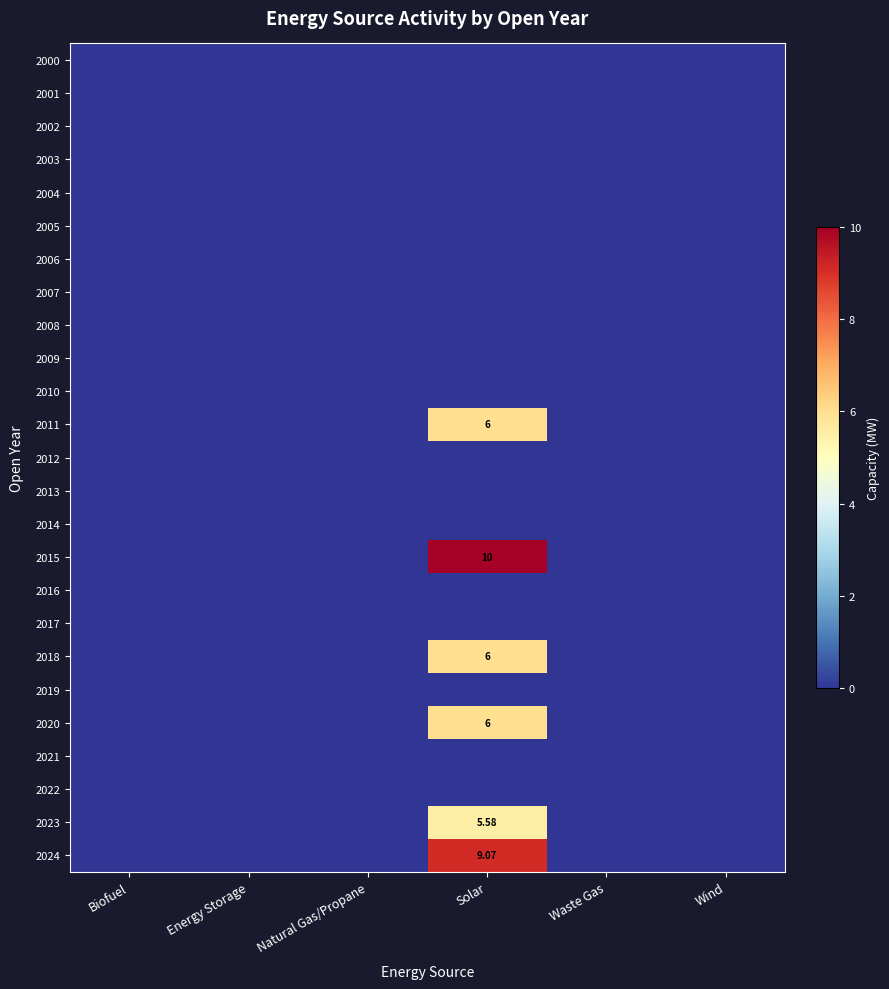

Which has a higher value, Energy Storage or Biofuel?

Energy Storage